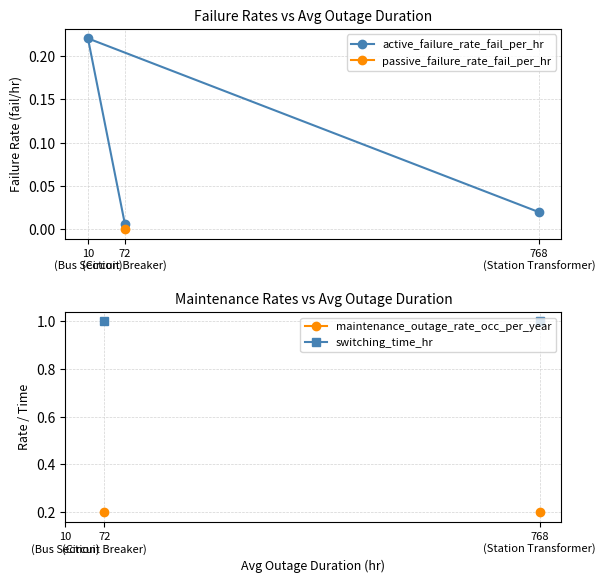

What is the difference between the highest and lowest values at 768
(Station Transformer)?

1.0